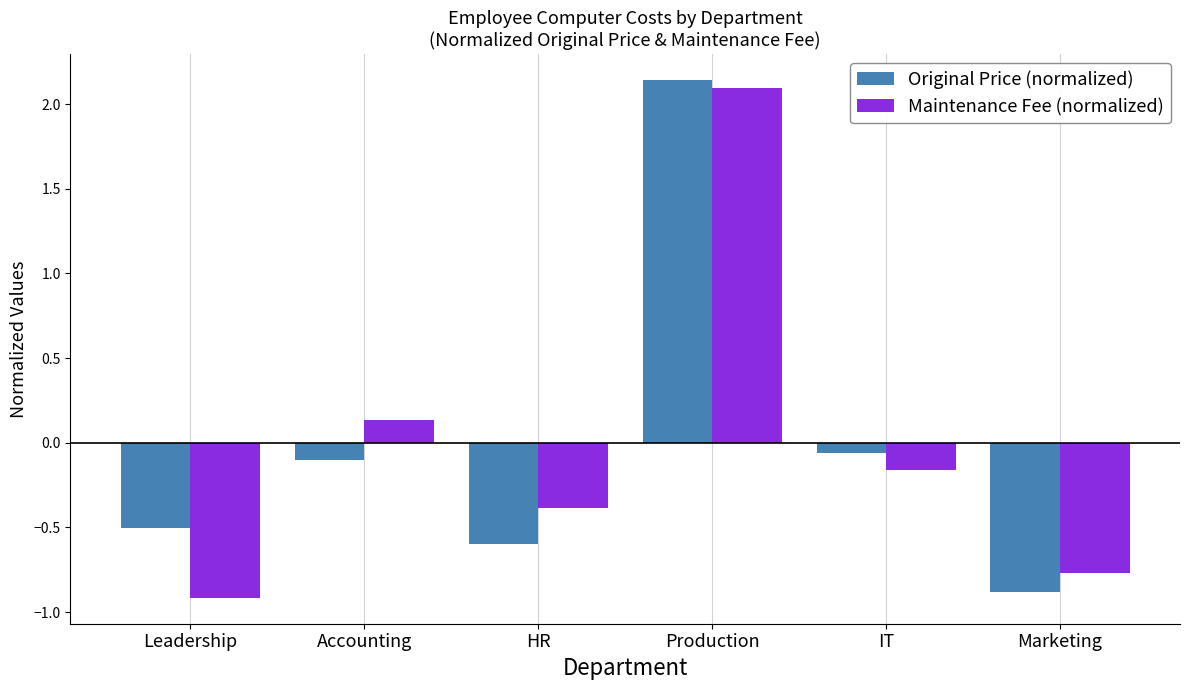

True or false: Maintenance Fee (normalized) has a value of 2.1 at Production.

True